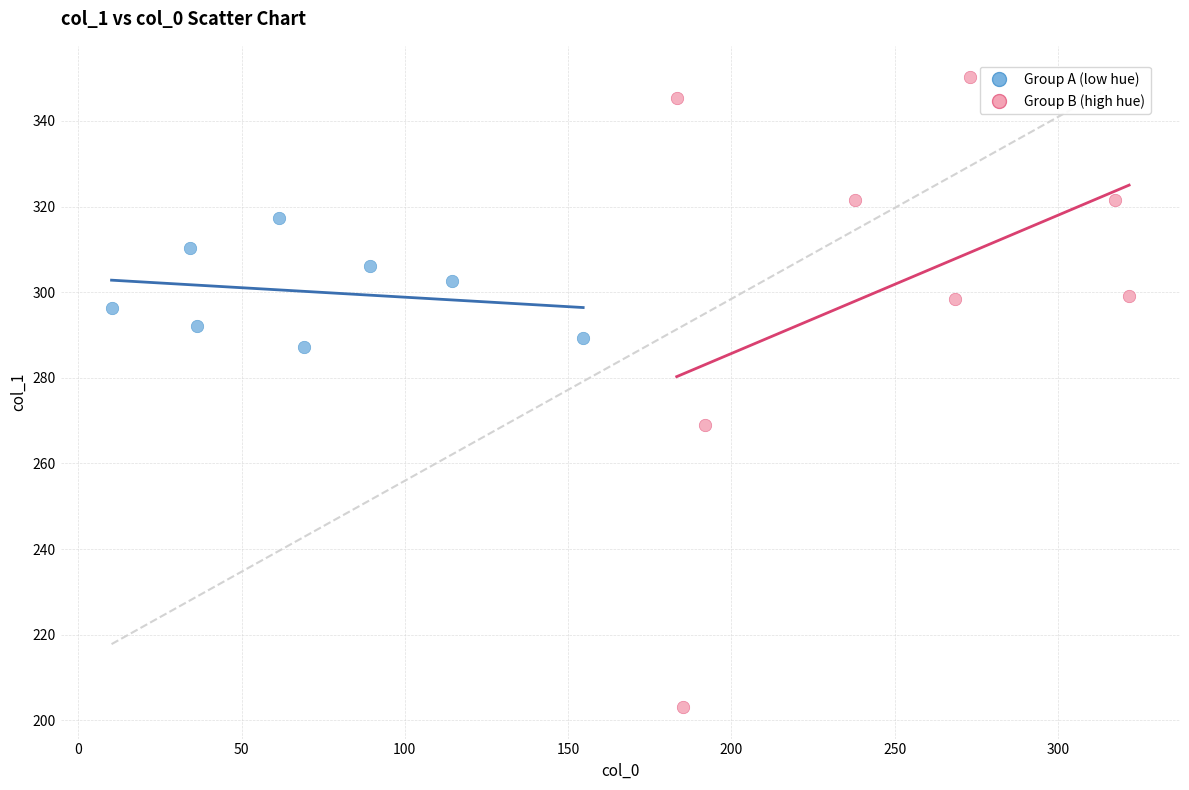

Which series reaches the minimum Y coordinate?

Group B (high hue)